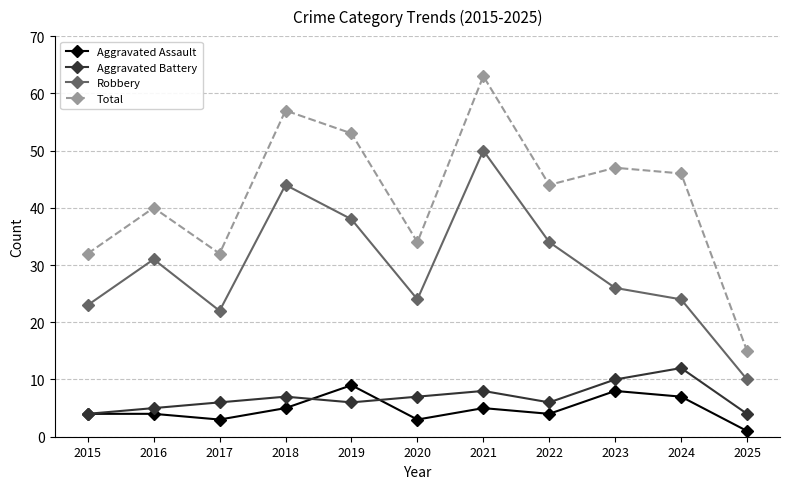

What is the value of the Aggravated Assault point at the 1st from the left?

4